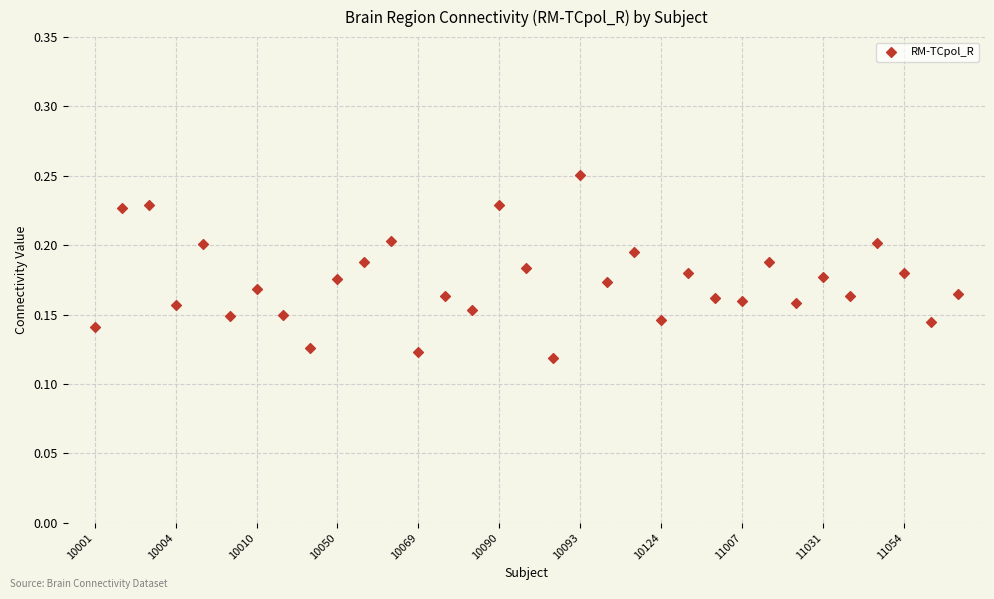

How many points are shown in the scatter plot?

33